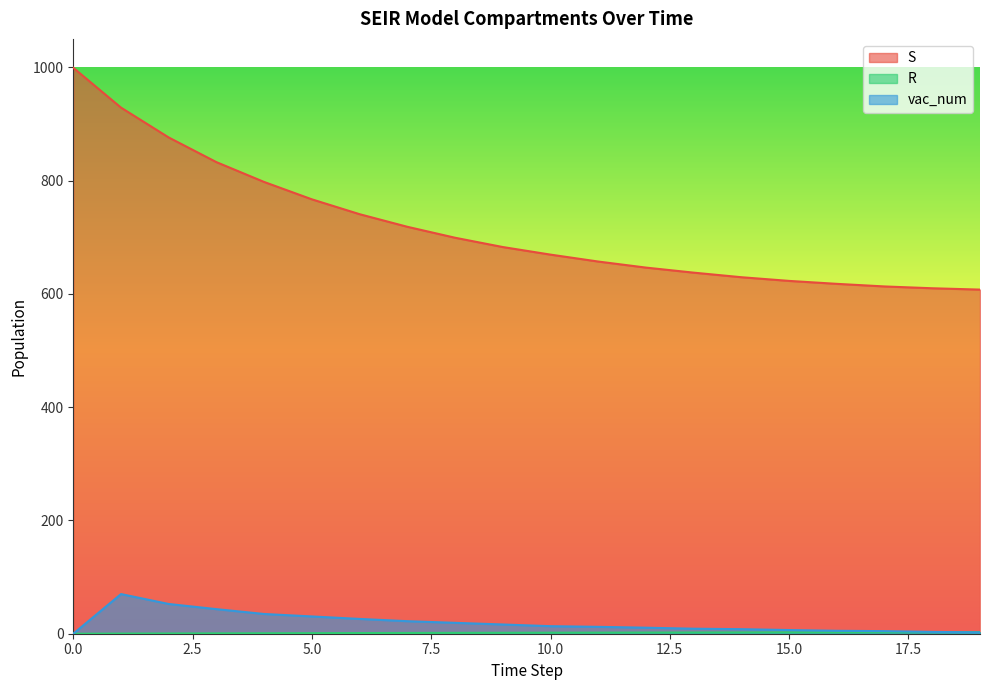

Which series has the largest total across all categories?

S